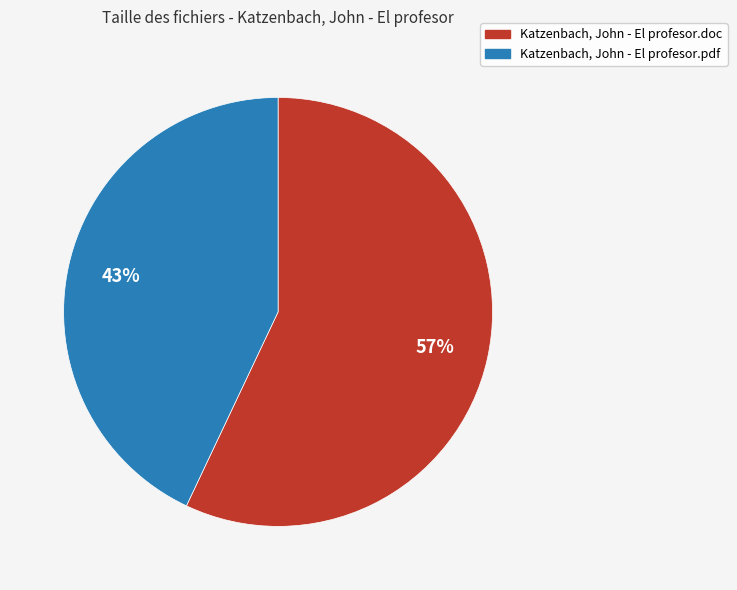

To the nearest percent, what is the average slice percentage?

50%